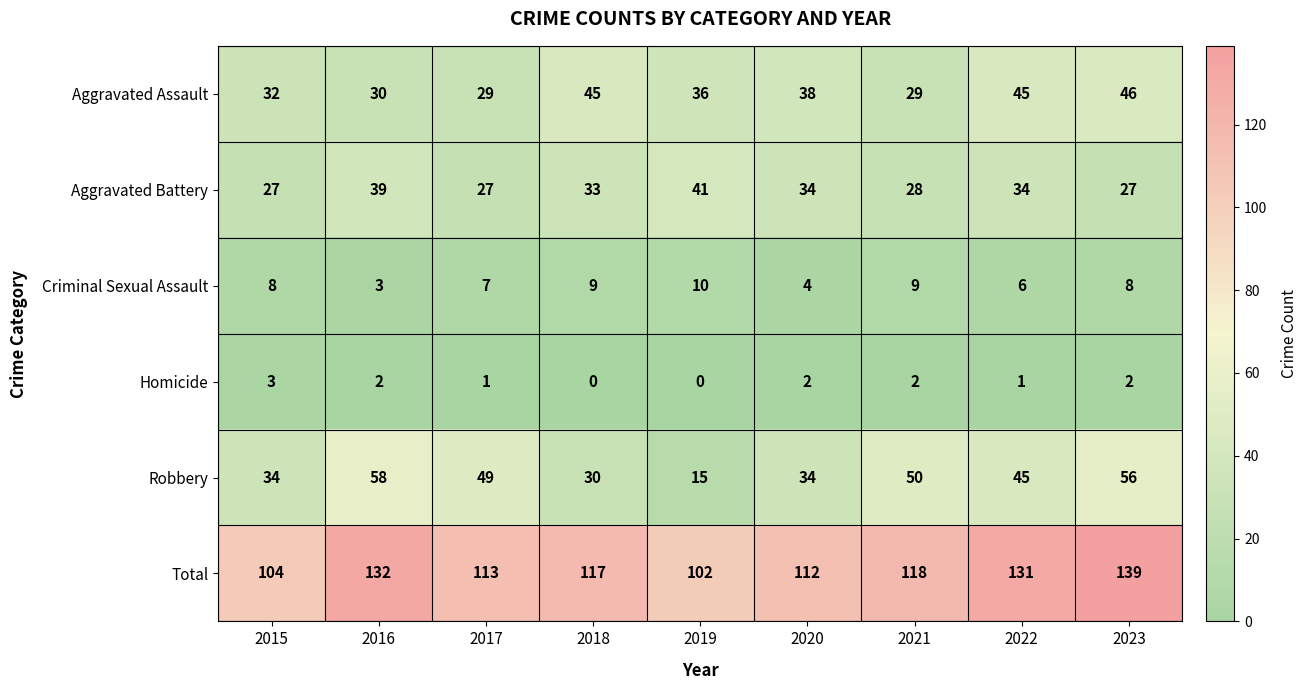

Which series changed the most between 2017 and 2020?

Robbery